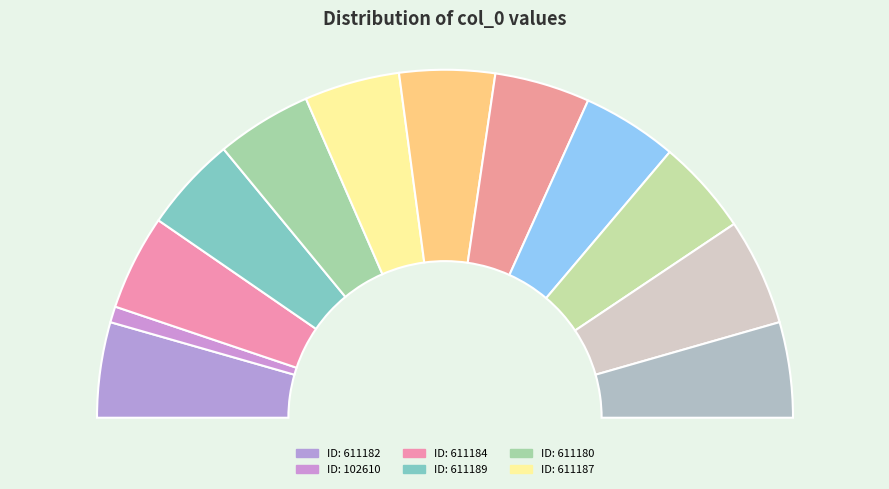

Approximately how many times larger is the value at 685665 compared to 611186?

1.1